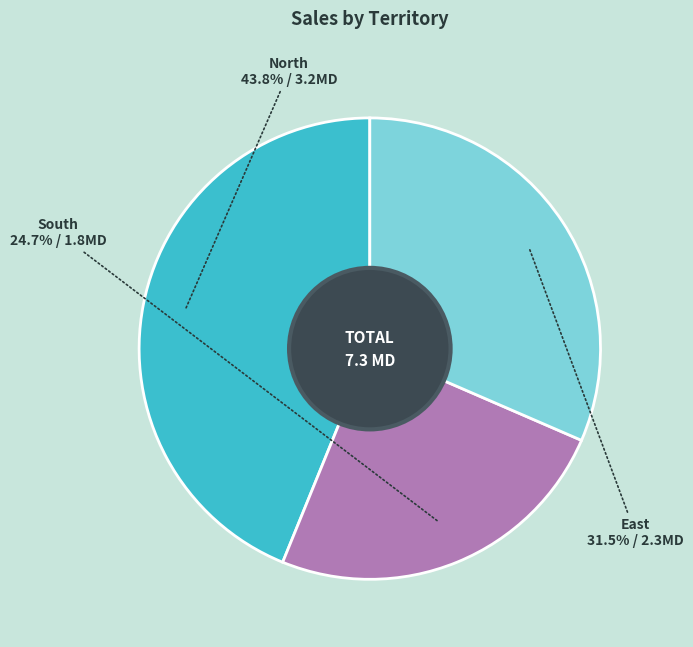

To the nearest percent, what is the difference between the South and East slice percentages?

7%